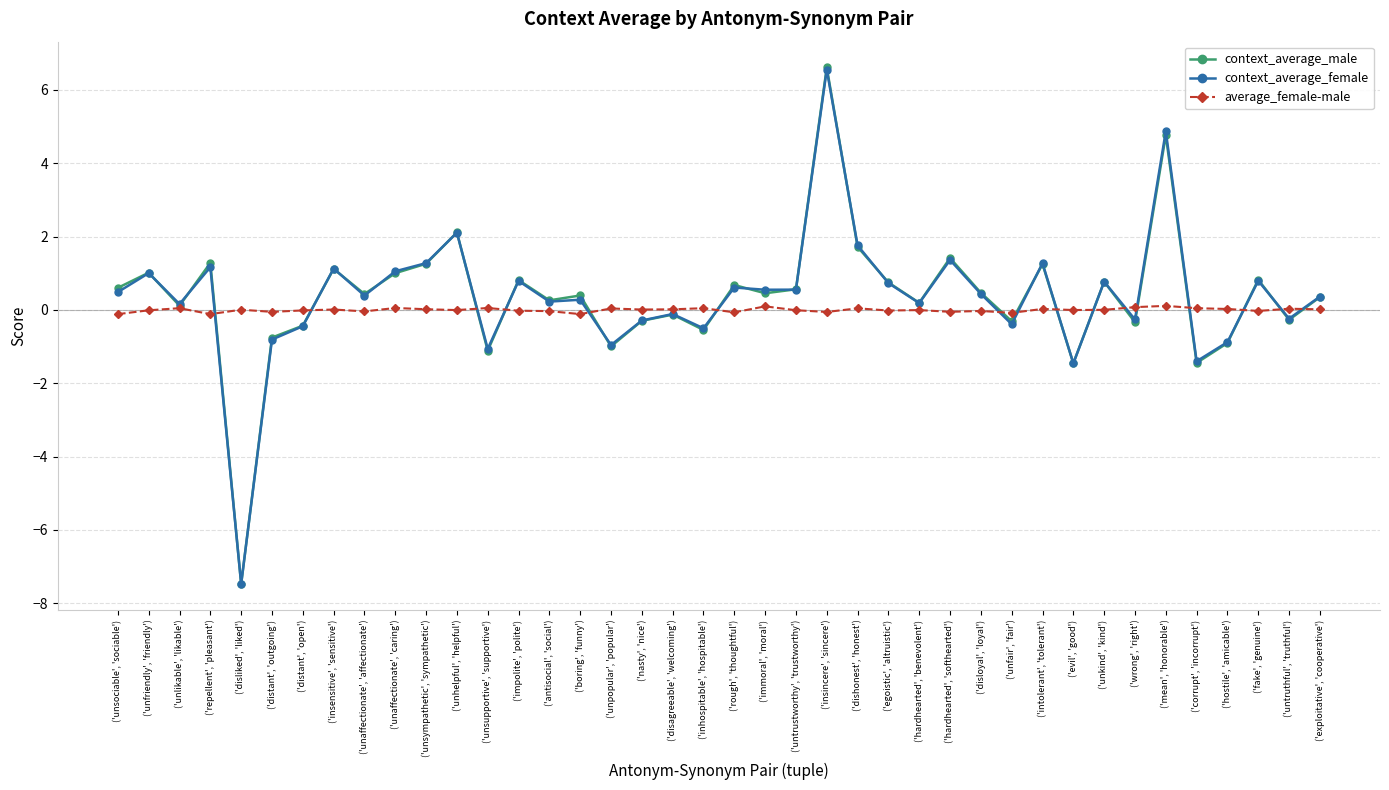

What is the label of the 7th point from the right?

('wrong', 'right')